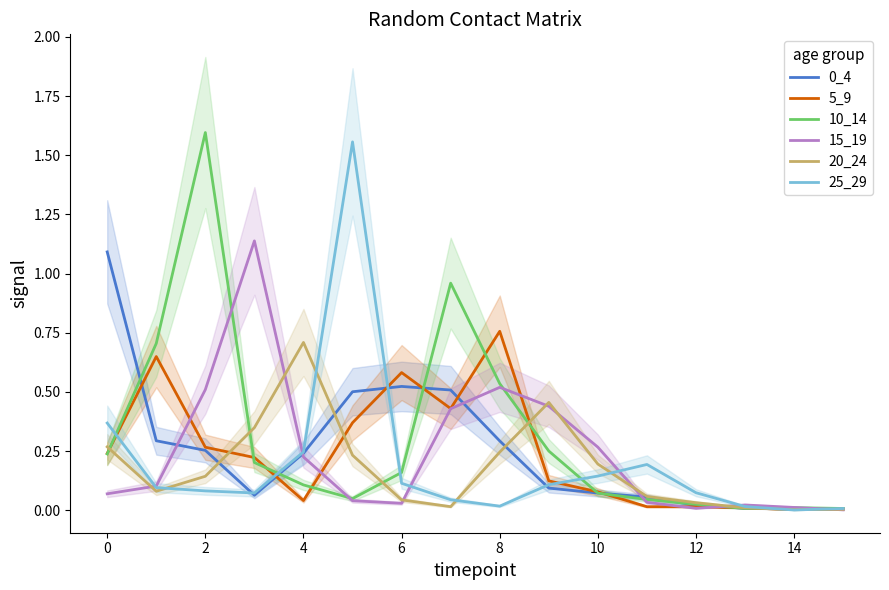

The 0_4 series shows 0.1 at 2. True or false?

False